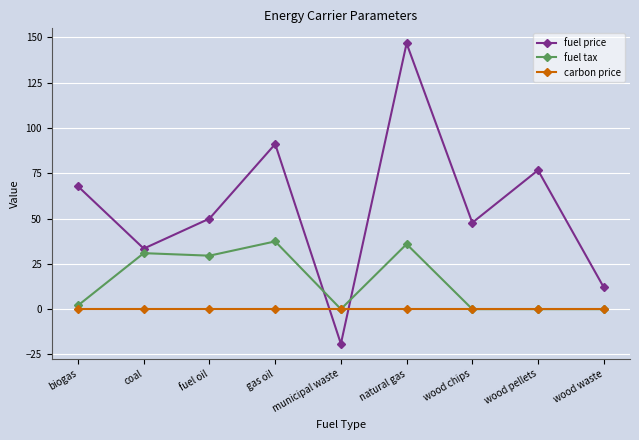

List the series in order of their overall mean, highest first.

fuel price, fuel tax, carbon price